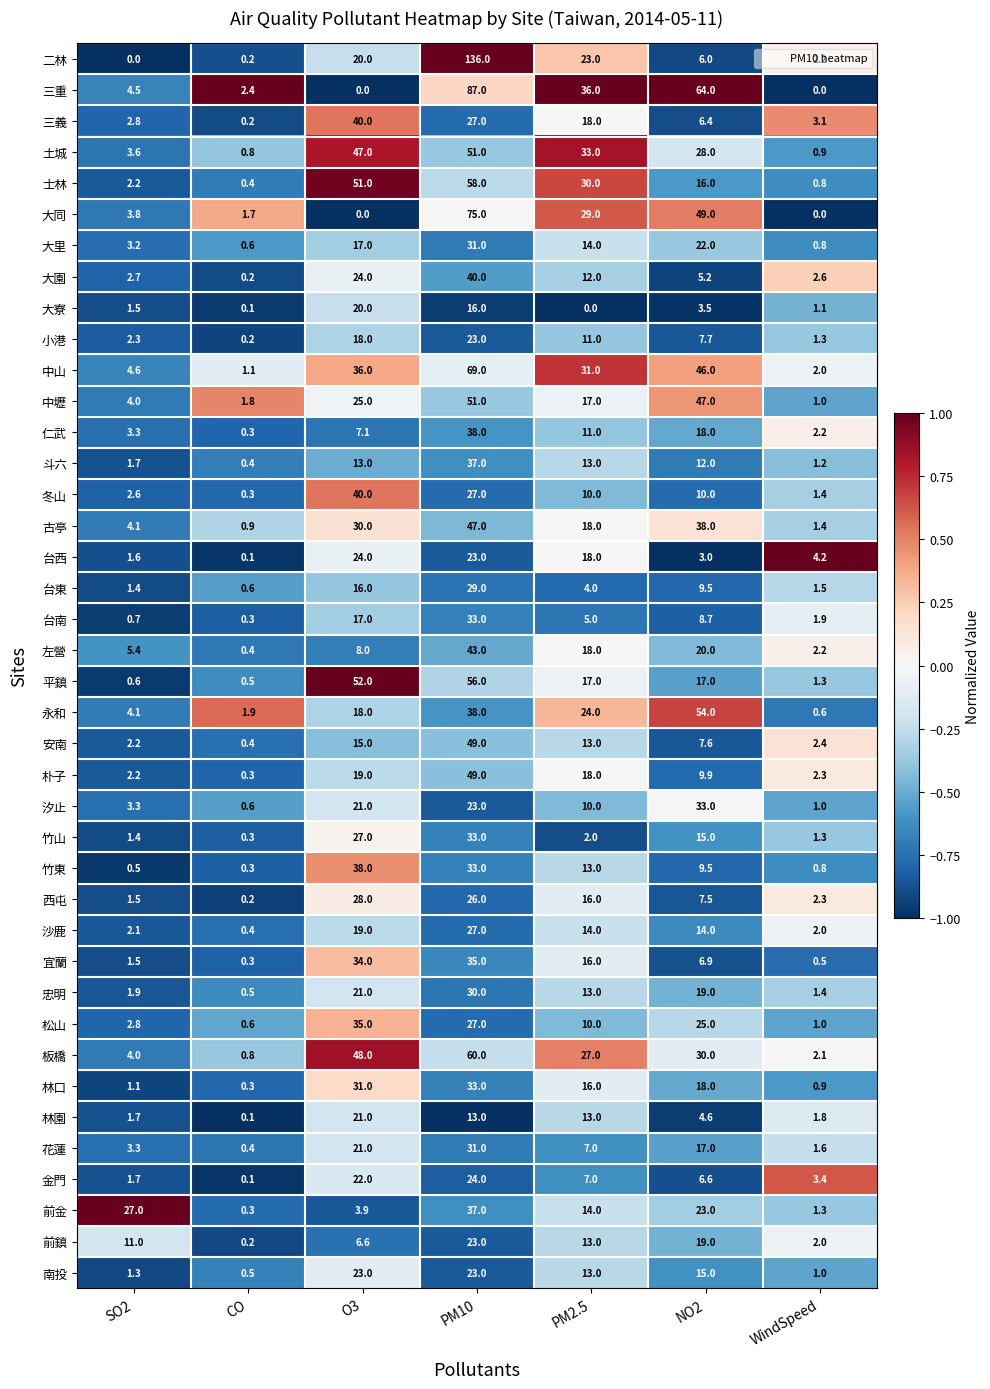

The 忠明 series shows 1.9 at SO2. True or false?

True